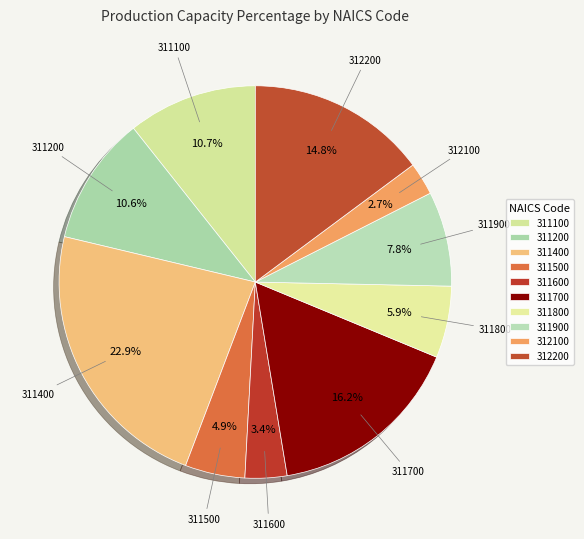

What portion of the pie excludes 311100?

89.3%